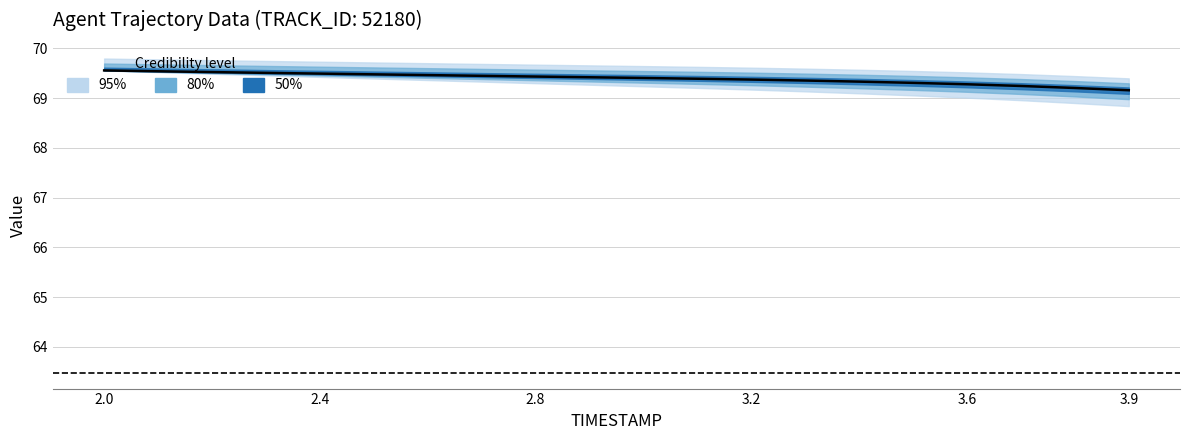

What is the value of the 18th point from the left?

69.2